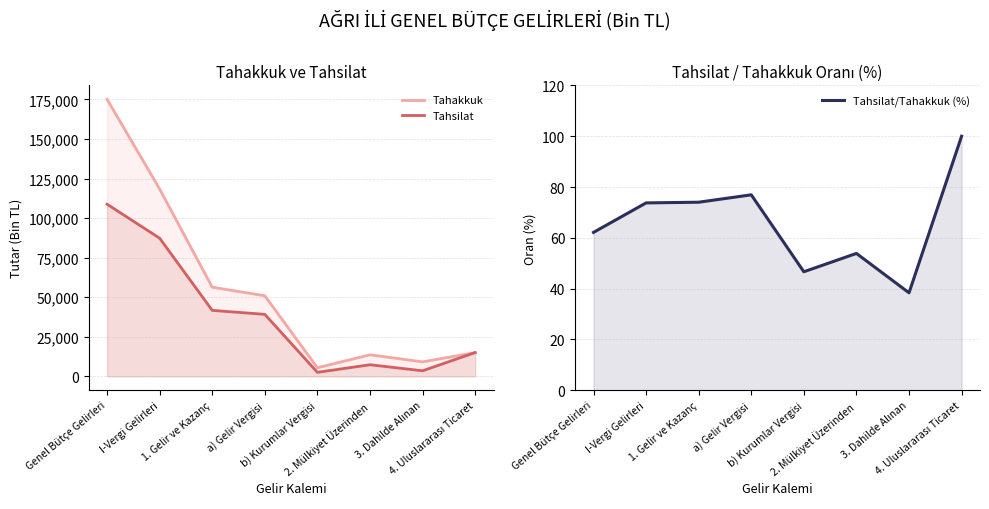

What is the highest value of the Tahsilat series?

108769.0